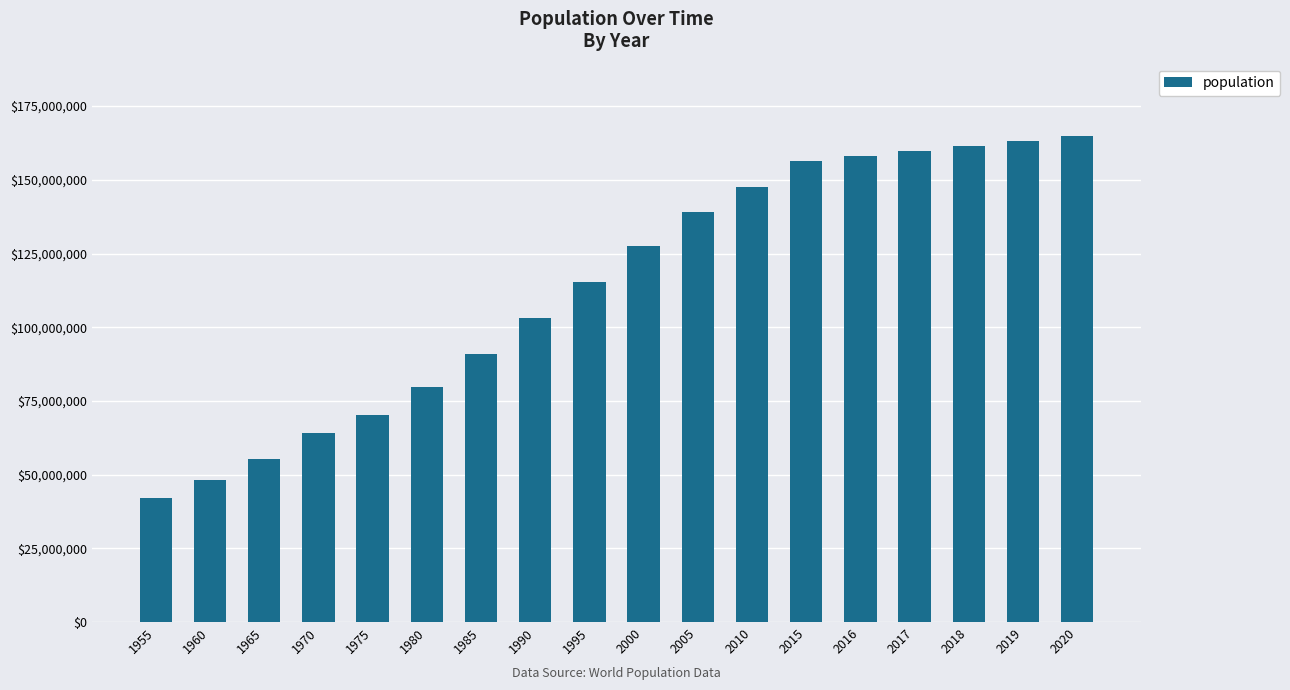

How many values are below 127657854?

9